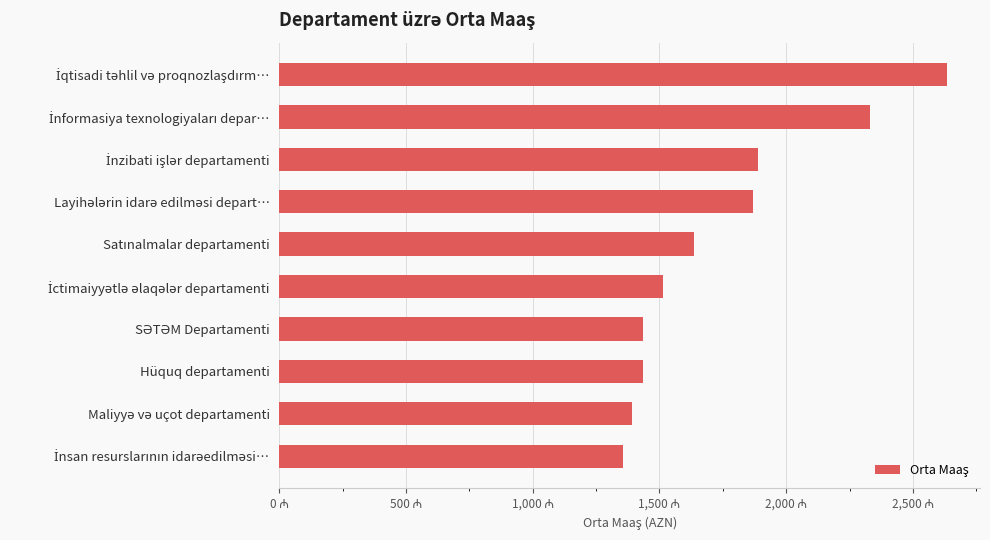

Does the chart contain any negative values?

No